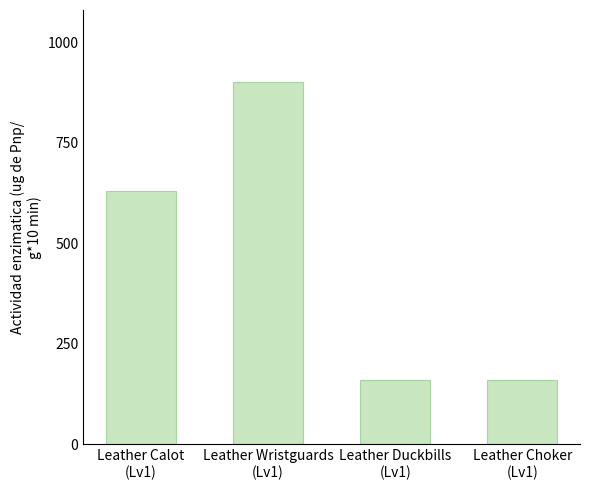

How many distinct data groups are displayed?

1